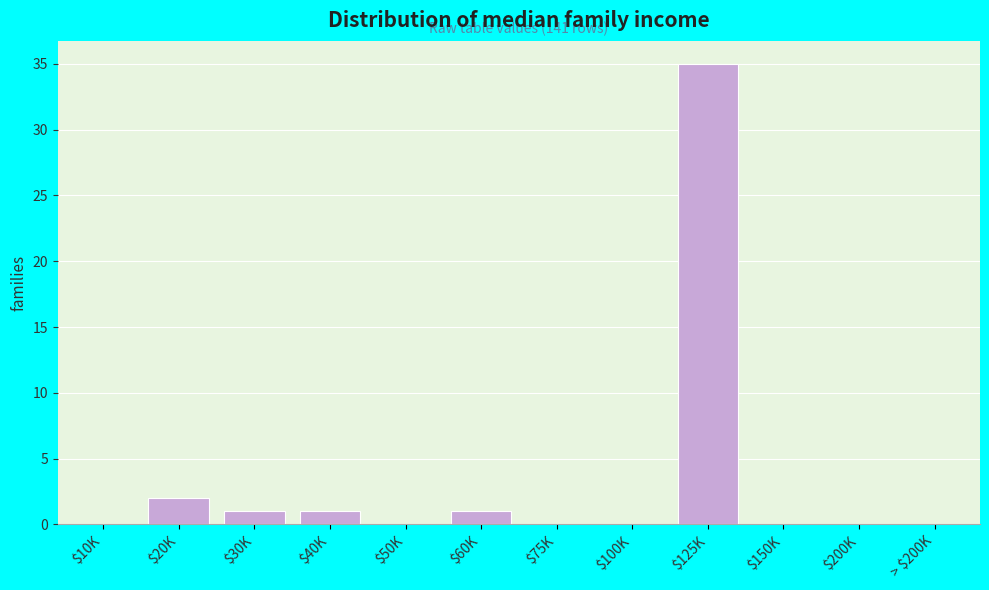

The chart shows a value of 1 at $40K. True or false?

True